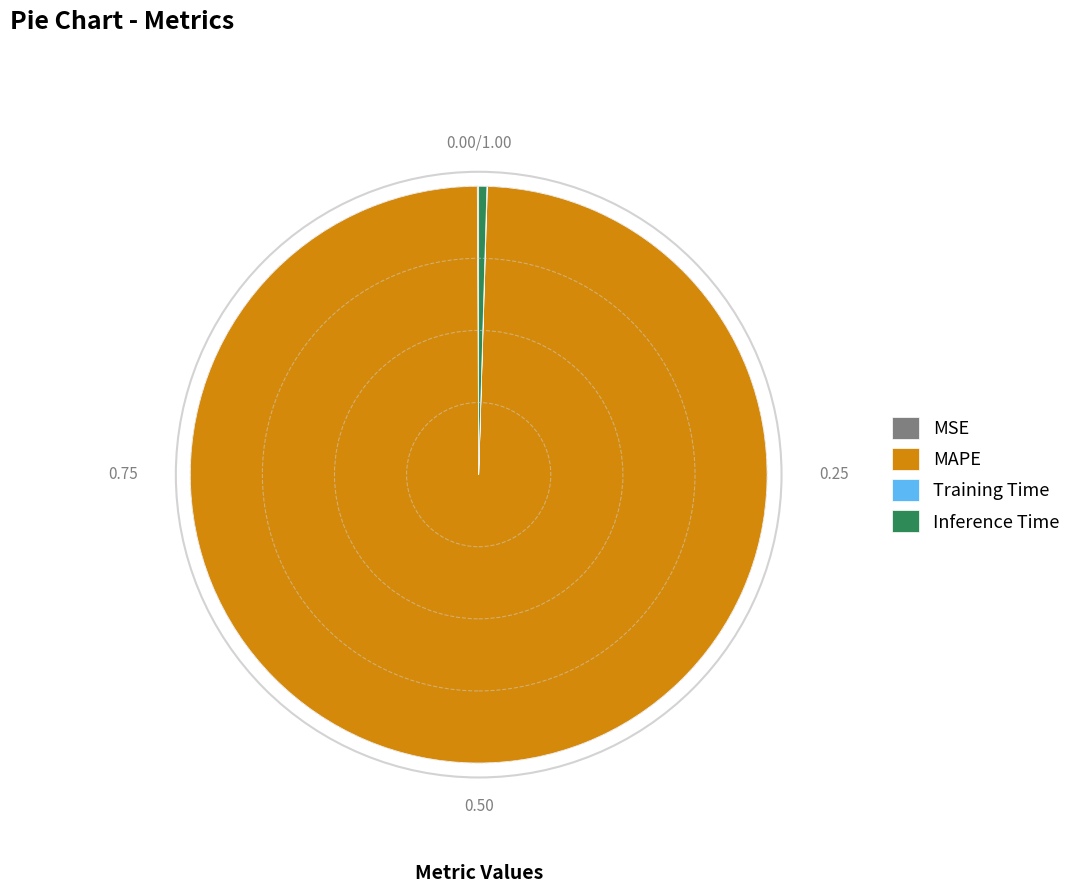

What is the majority slice?

MAPE